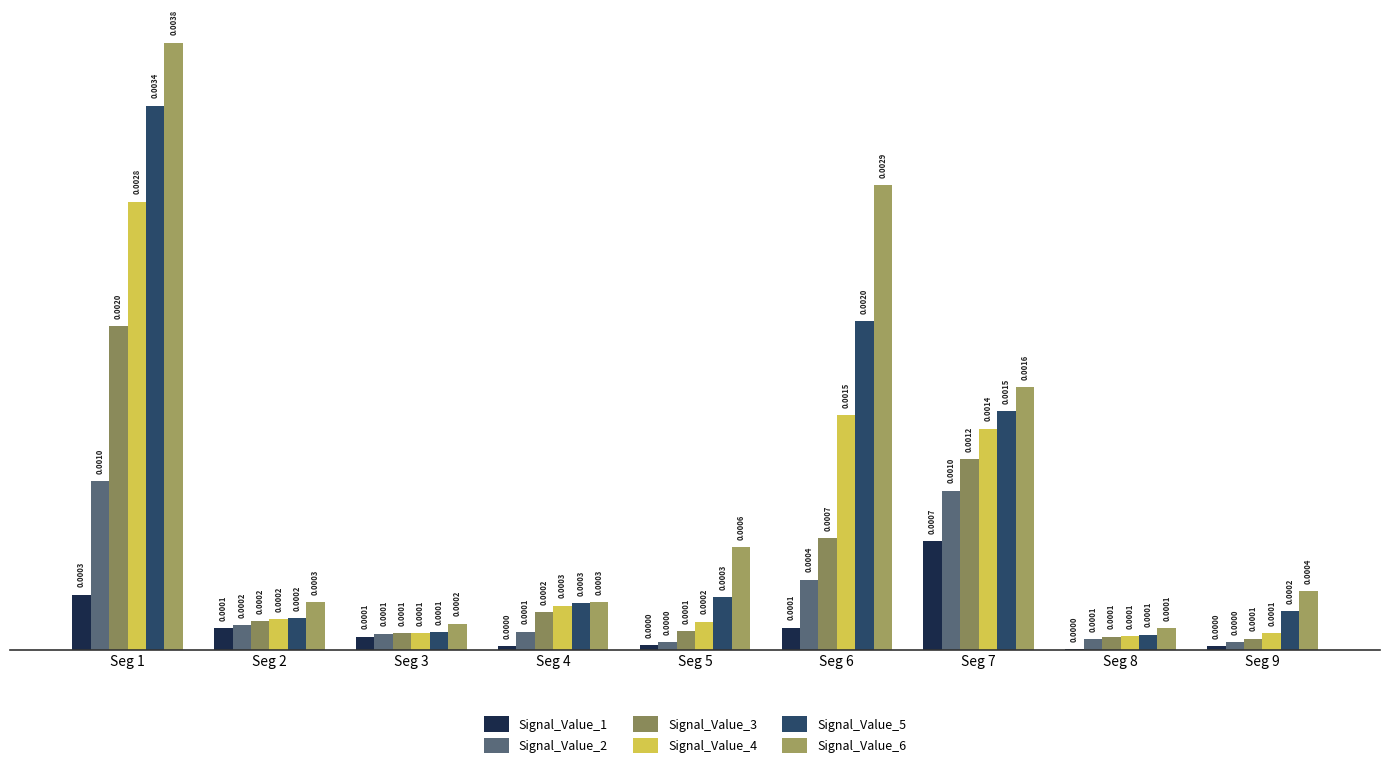

List the labels in order of Signal_Value_6 value, largest first.

Seg 1, Seg 6, Seg 7, Seg 5, Seg 9, Seg 4, Seg 2, Seg 3, Seg 8